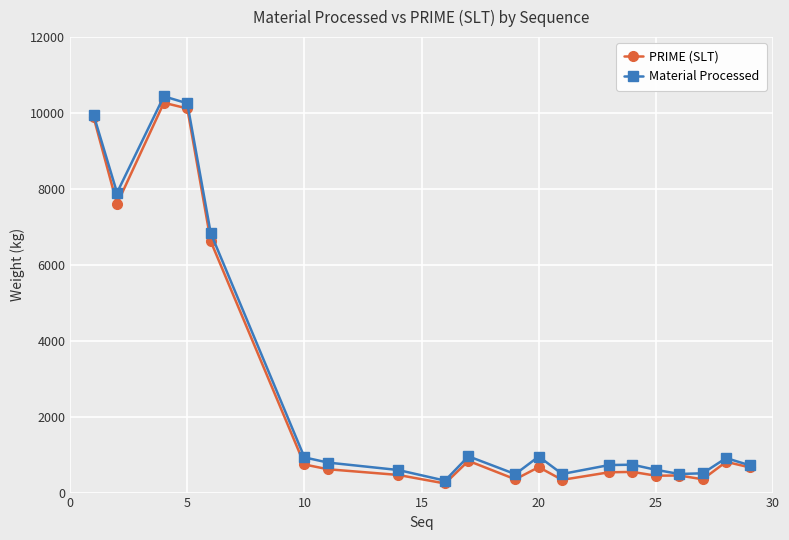

List the series in order of their peak value, highest first.

Material Processed, PRIME (SLT)